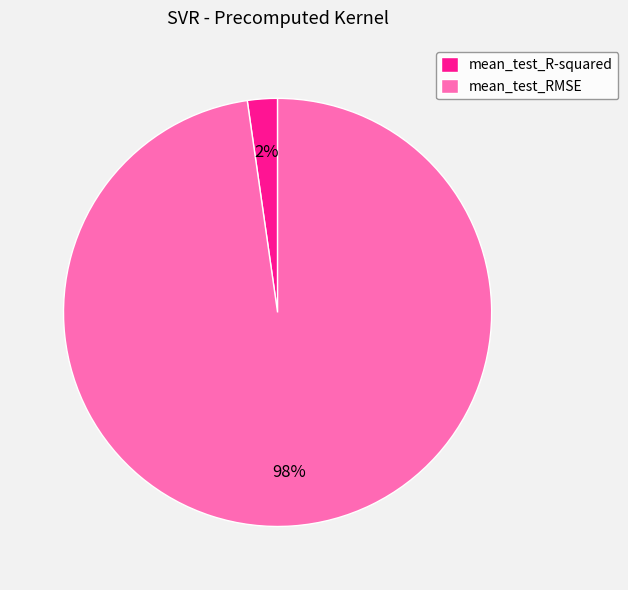

To the nearest percent, what portion does mean_test_R-squared represent?

2%